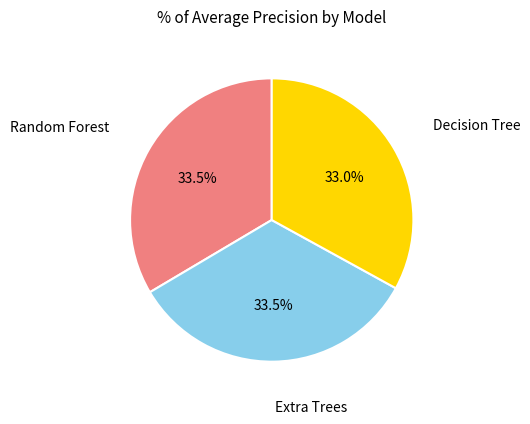

Does any single category account for the majority?

No